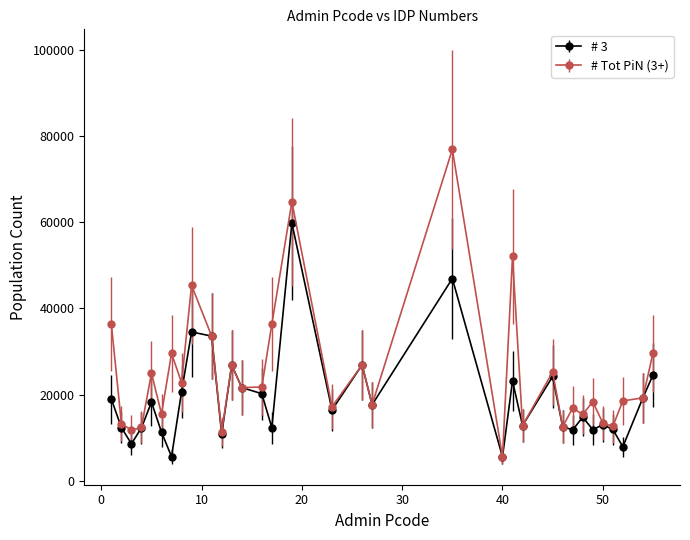

What are all the series names shown in the legend?

# 3, # Tot PiN (3+)